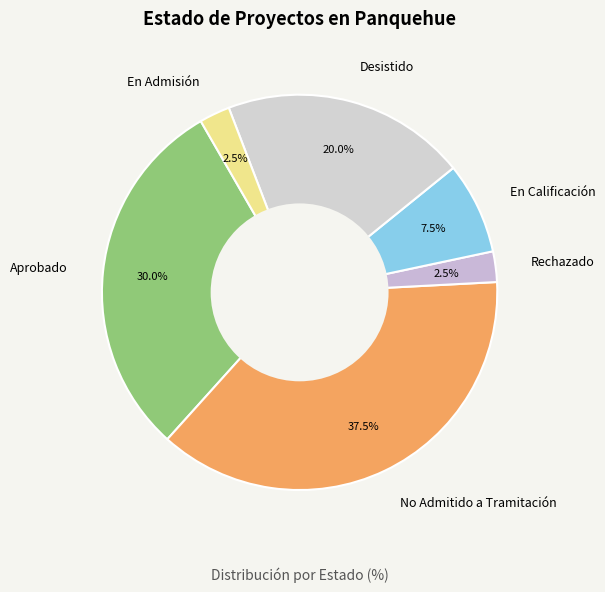

Does En Admisión account for over 50% of the chart?

No